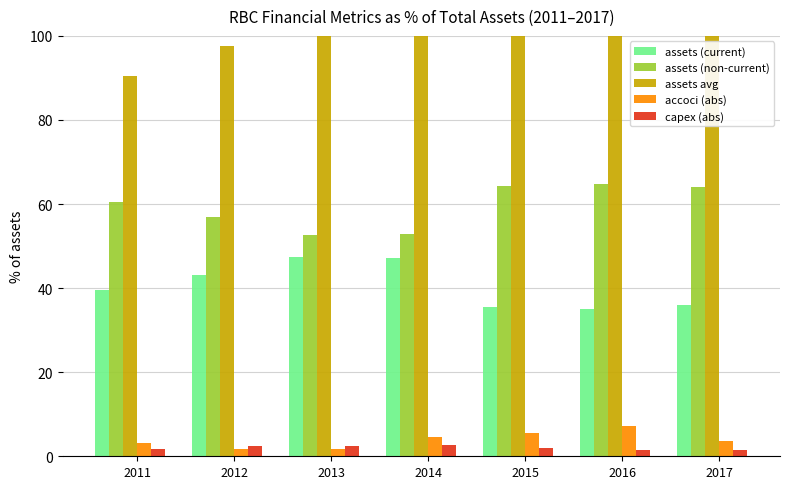

What is the average value of the assets (current) series?

40.6